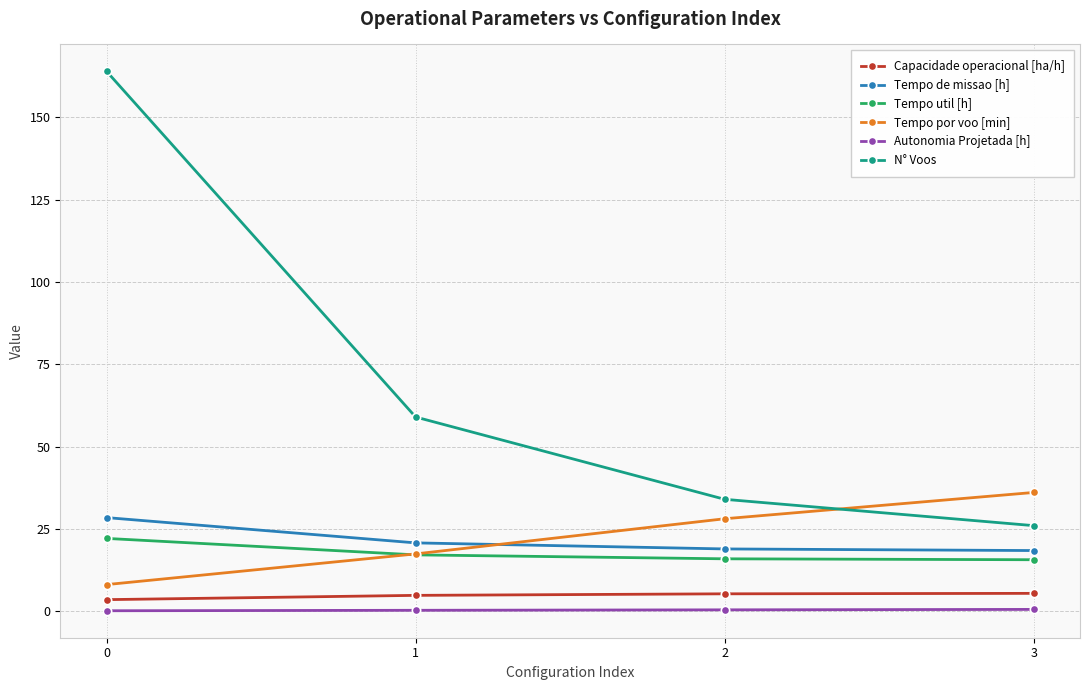

What is the value of the Tempo de missao [h] point at the 1st from the left?

28.4